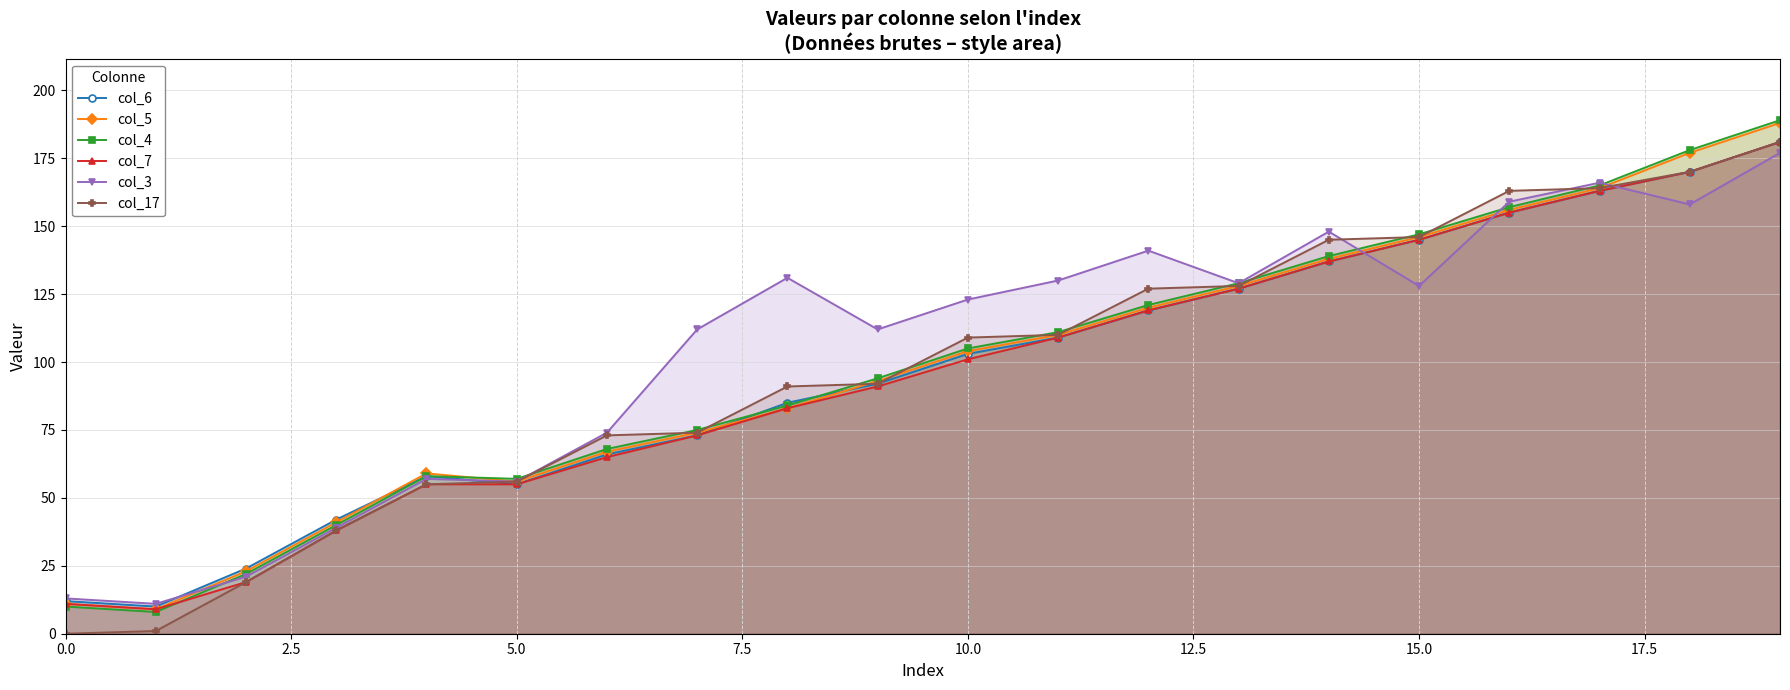

What is the value of the col_17 point at the 17th from the left?

163